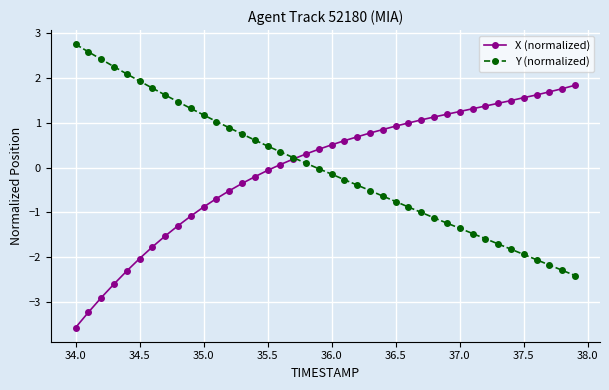

How many values in X (normalized) are below zero?

16